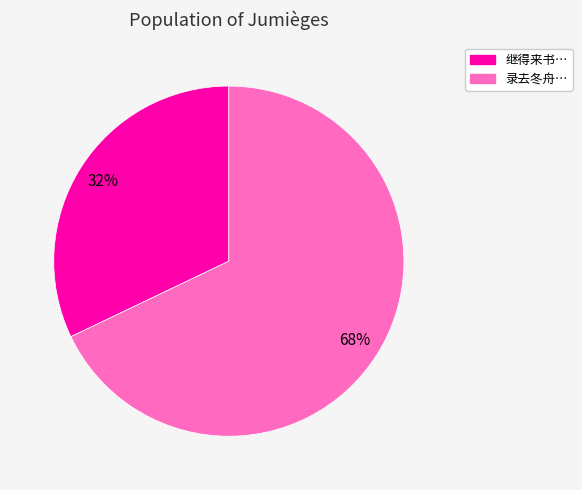

True or false: 继得来书… accounts for 25% of the total.

False